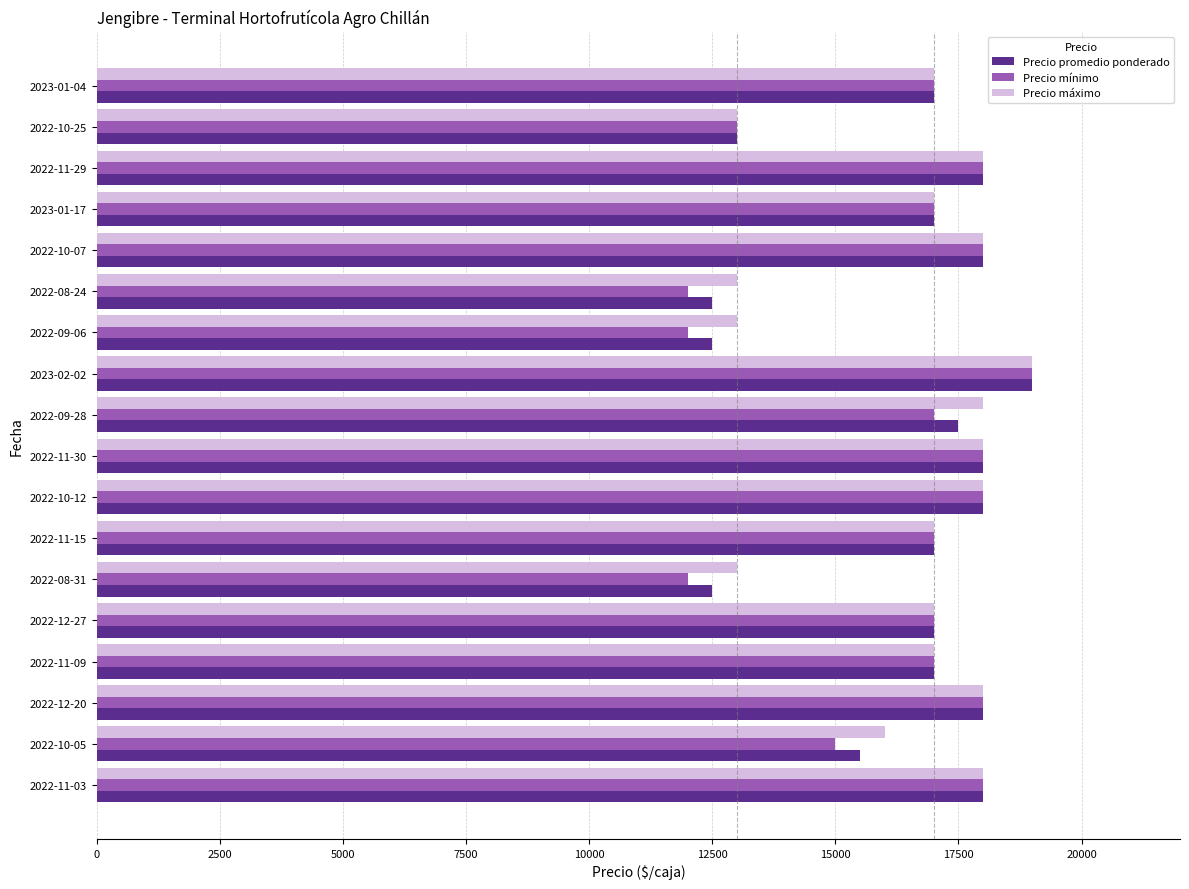

The value of Precio promedio ponderado at 2022-12-27 is 24282. True or false?

False